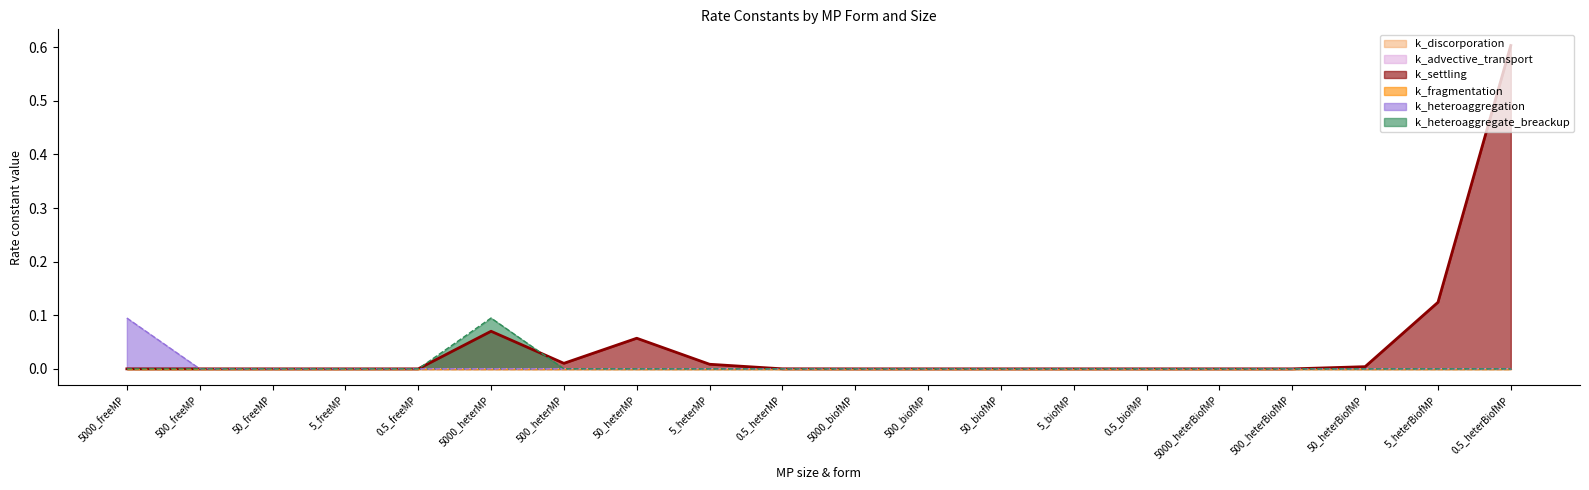

The k_settling series shows 0.0 at 500_freeMP. True or false?

True